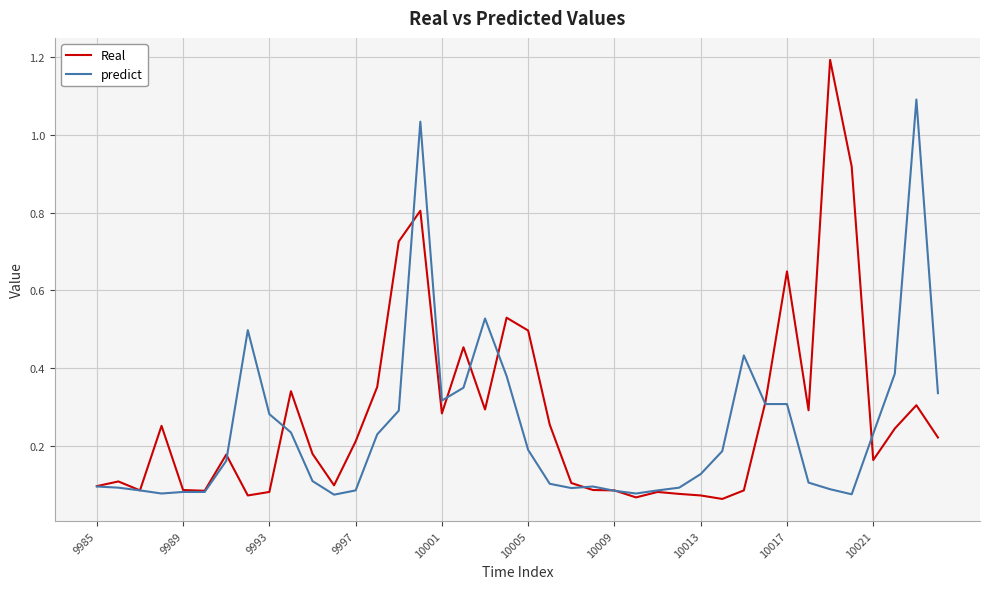

Which series has the largest range (max minus min)?

Real